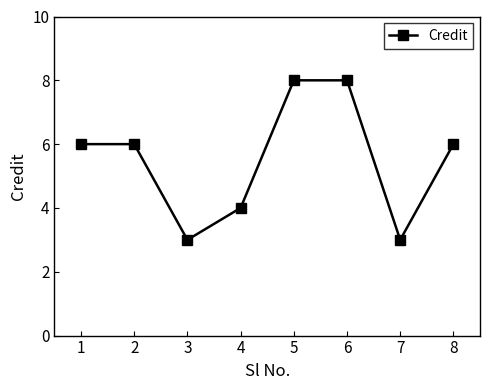

The chart shows a value of 3 at 3. True or false?

True